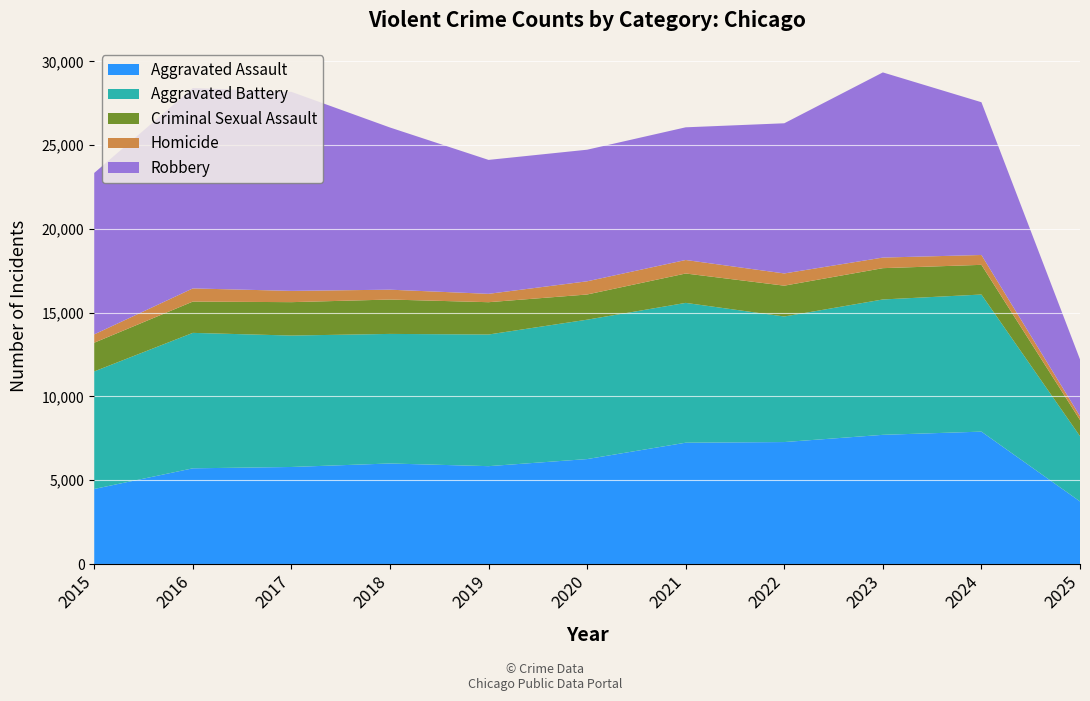

Reading right to left, what are all the values shown in this chart?

Aggravated Assault: 3736	7903	7712	7281	7242	6265	5842	6002	5793	5713	4480
Aggravated Battery: 3895	8184	8080	7495	8346	8320	7858	7734	7845	8085	7018
Criminal Sexual Assault: 967	1772	1869	1840	1754	1504	1929	2052	1994	1868	1713
Homicide: 231	588	632	729	806	787	499	588	672	786	496
Robbery: 3385	9119	11052	8964	7920	7855	7995	9681	11881	11960	9638